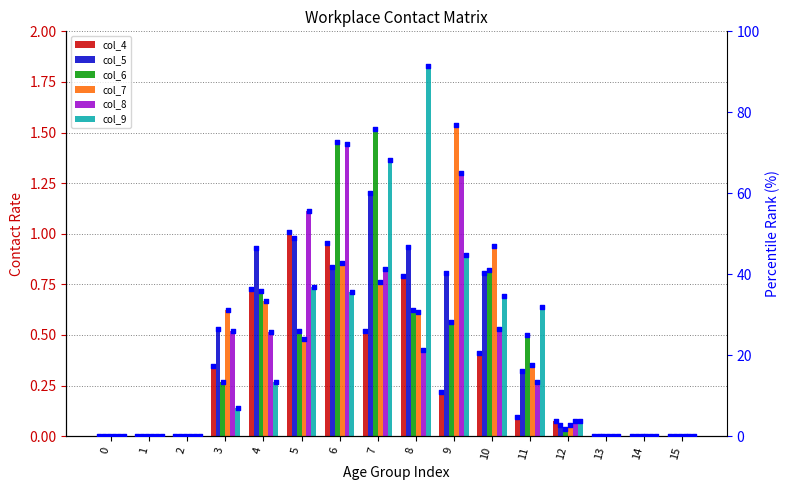

What are all the series names shown in the legend?

col_4, col_5, col_6, col_7, col_8, col_9